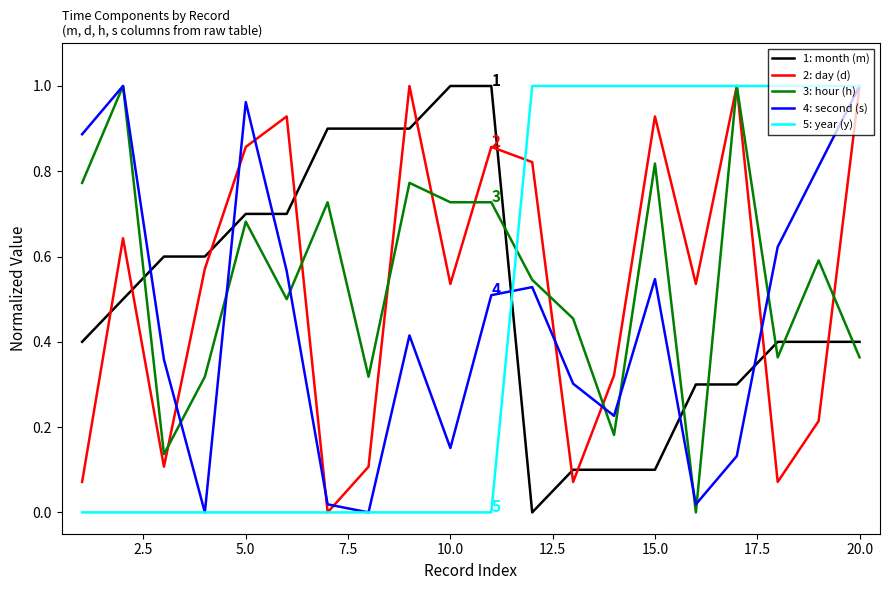

Does the chart have visible grid lines?

No